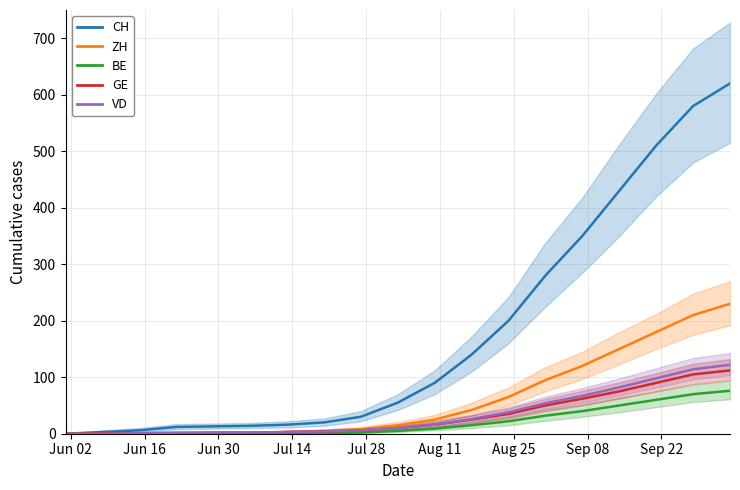

Is it true that GE equals -59 at Jun 02?

False